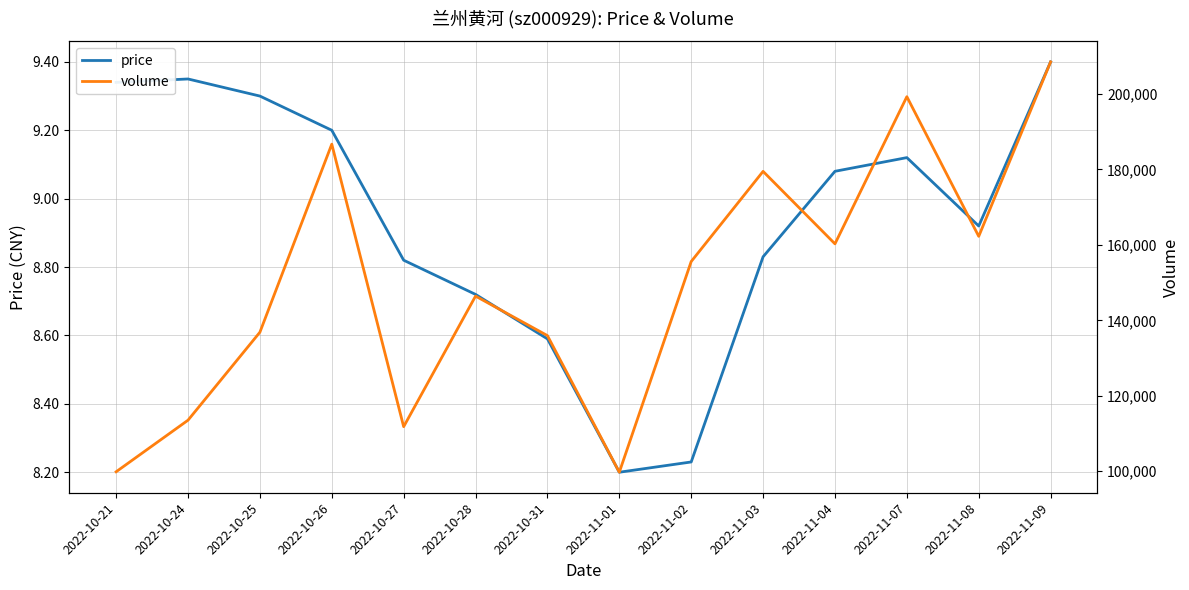

True or false: price and volume intersect in this chart.

False